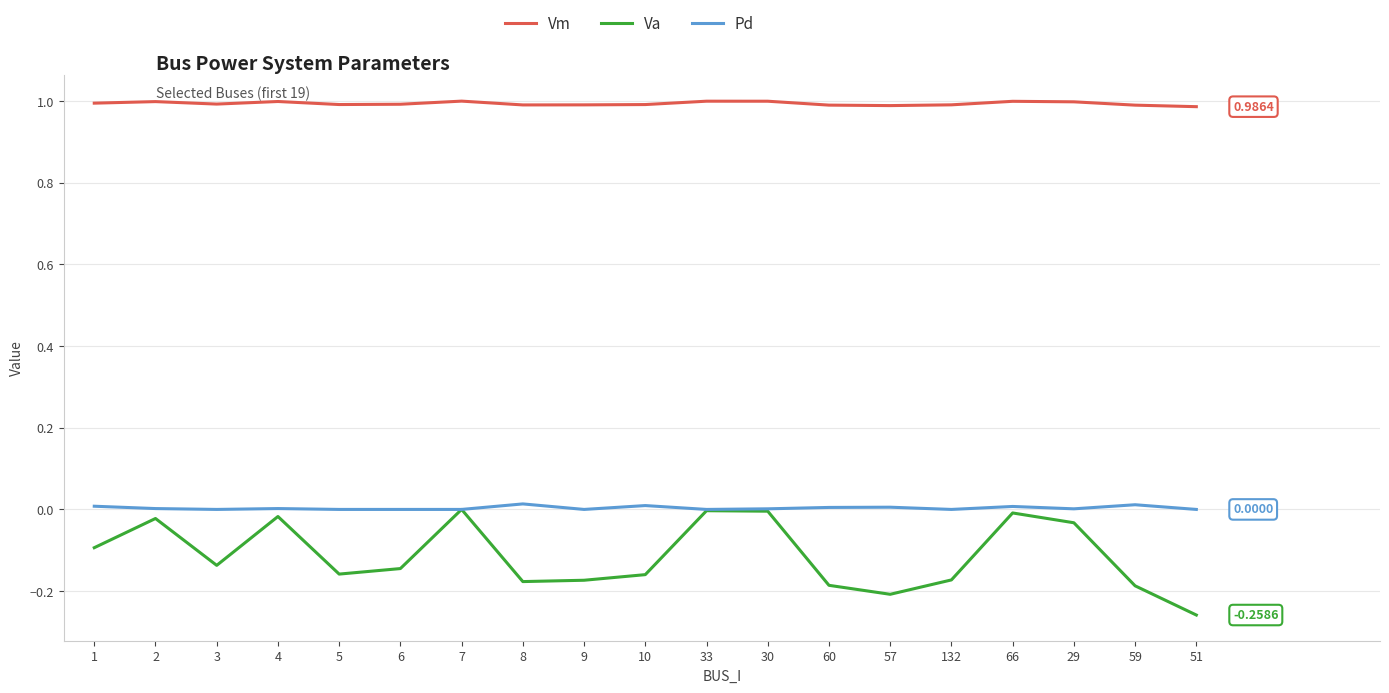

What is the sum of all Pd values?

0.1